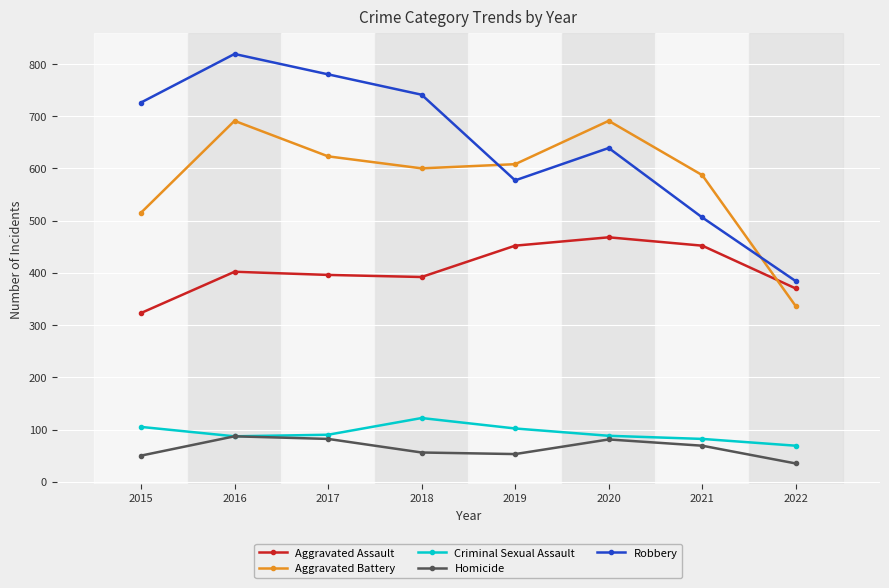

What value does the Aggravated Assault series have at 2019?

452